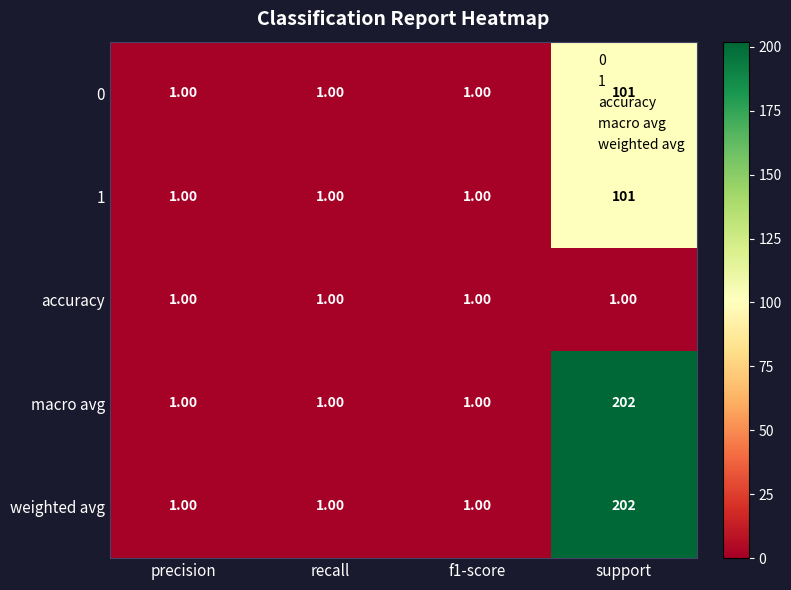

At which category is the sum across all series the highest?

support